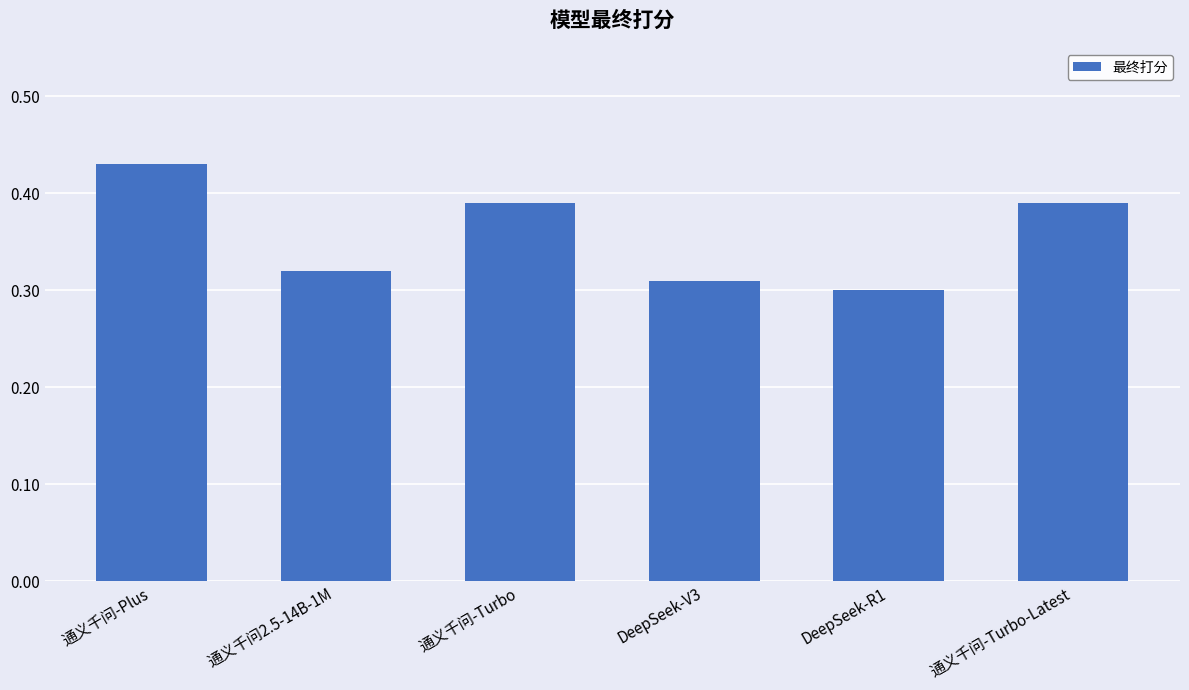

What is the sum of all values?

2.1